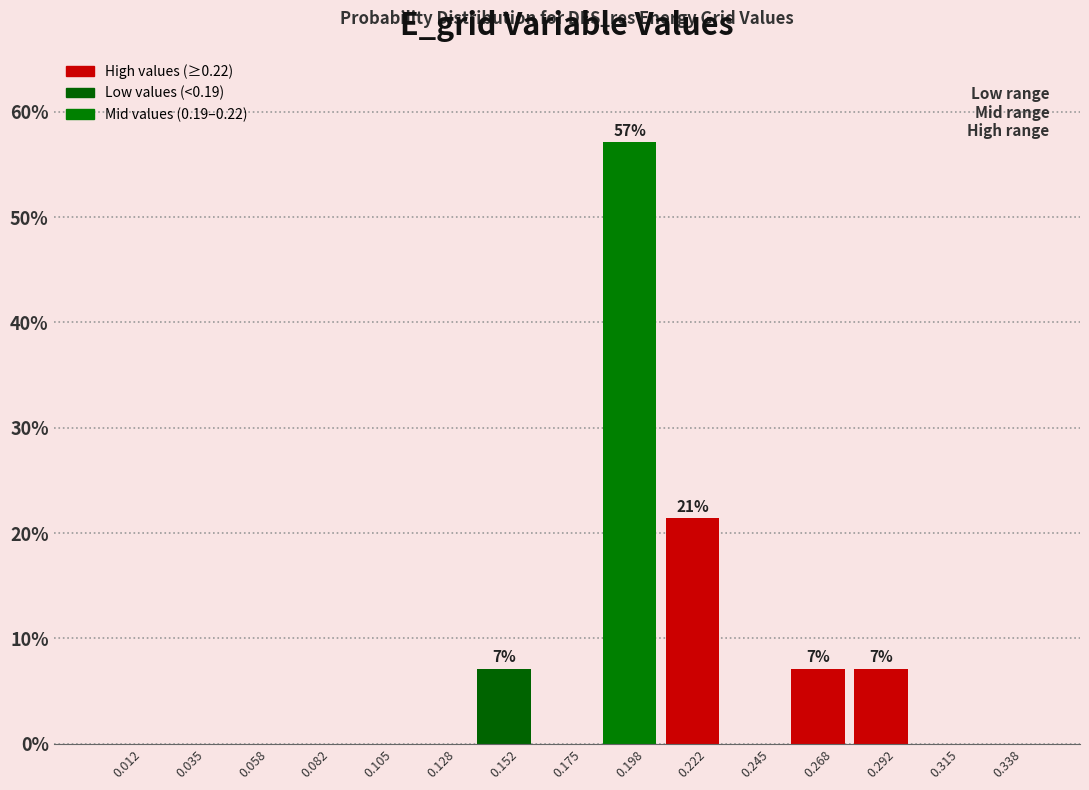

Which range on the x-axis has the tallest bar?

0.185 to 0.210